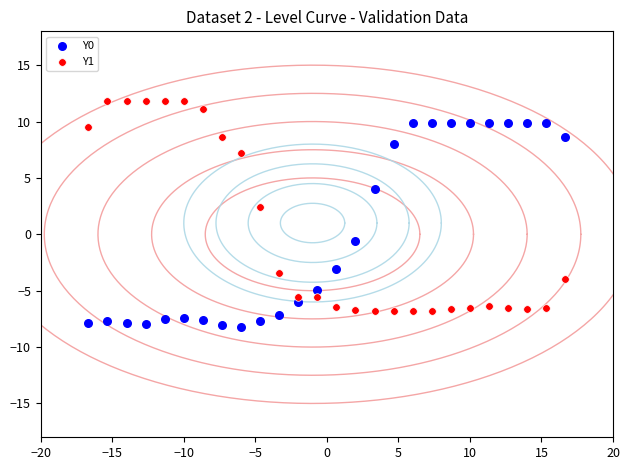

Which series has the largest Y range (max minus min)?

Y1